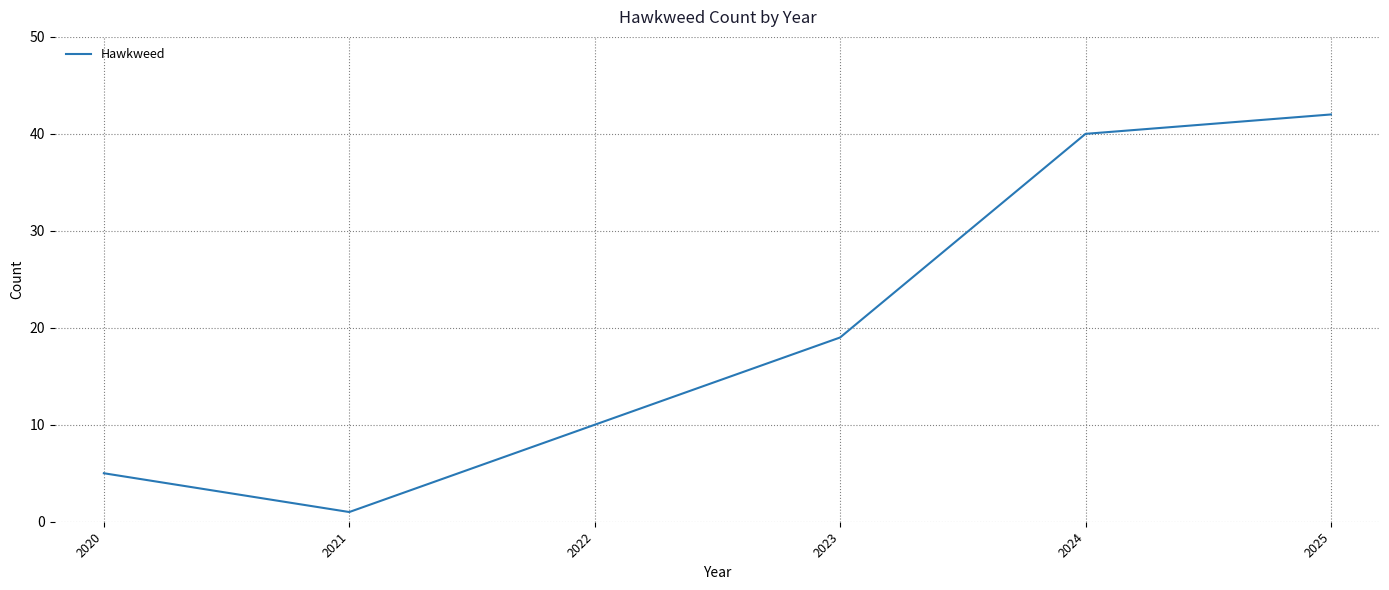

Which has a higher value, 2024 or 2020?

2024